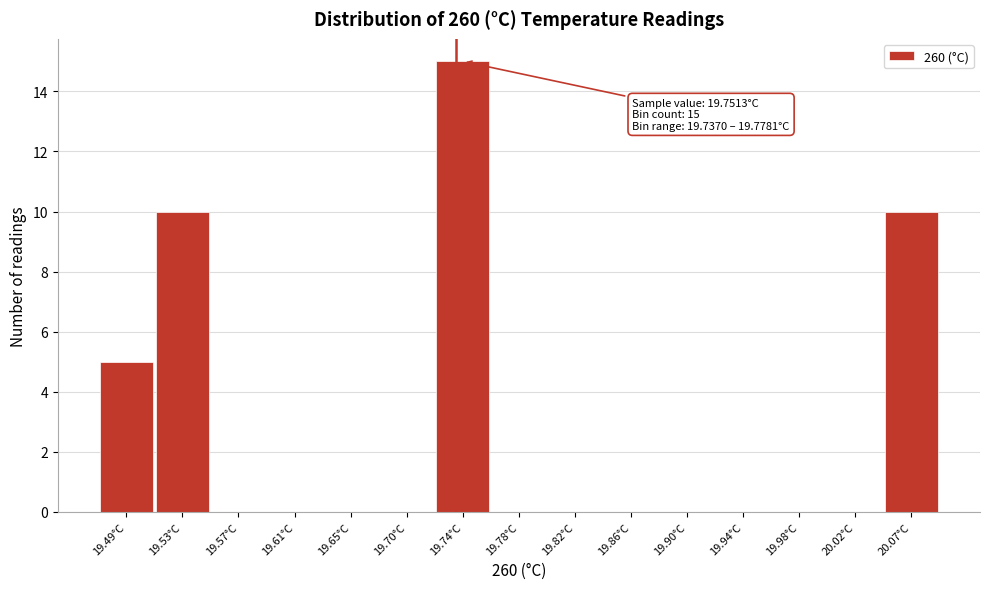

Reading right to left, extract all data points from this chart.

20.07°C=10	20.02°C=0	19.98°C=0	19.94°C=0	19.90°C=0	19.86°C=0	19.82°C=0	19.78°C=0	19.74°C=15	19.70°C=0	19.65°C=0	19.61°C=0	19.57°C=0	19.53°C=10	19.49°C=5